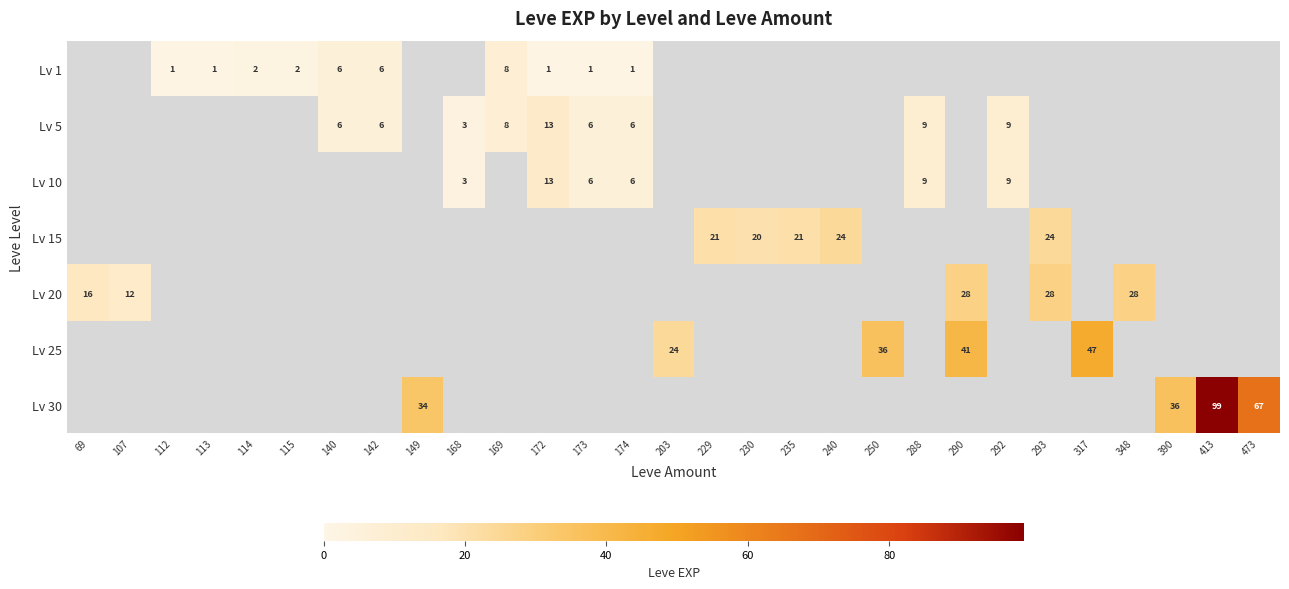

The Lv 1 series shows 3 at 169. True or false?

False